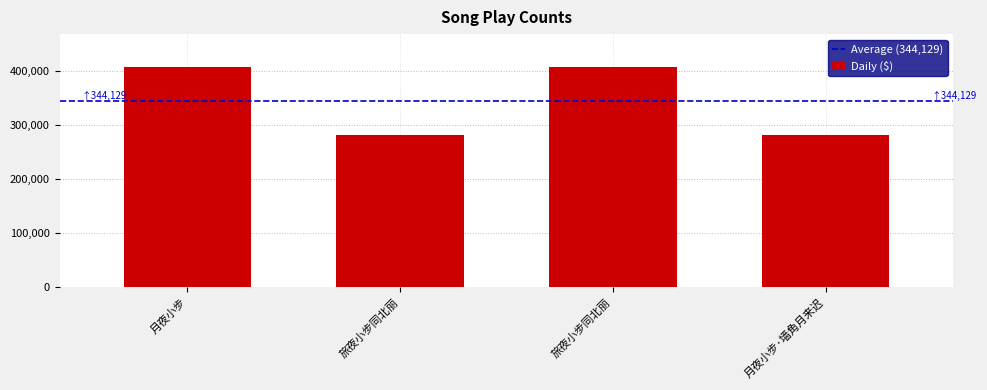

How many data points are less than 406720?

2